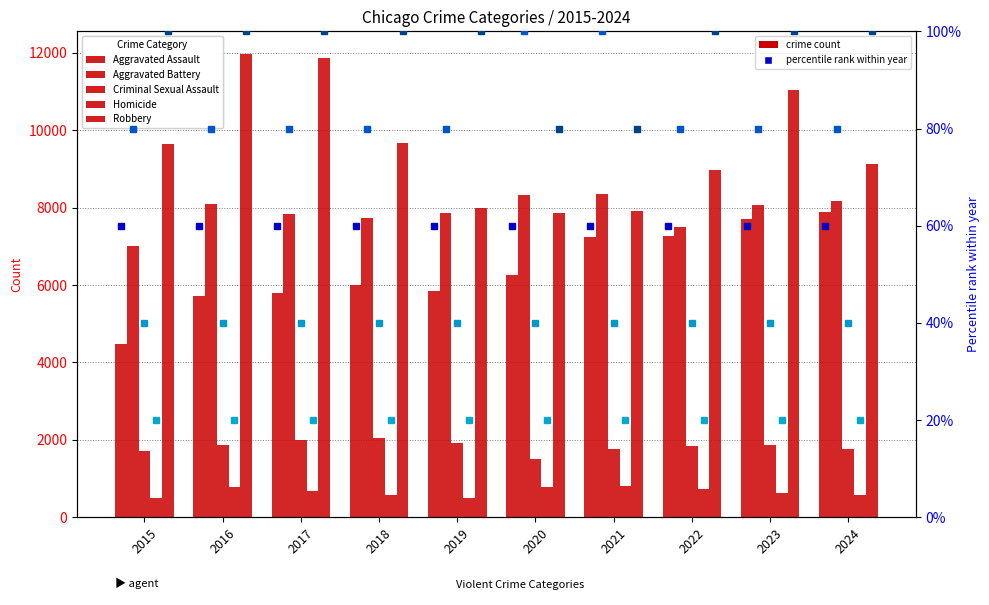

At how many categories does at least one series exceed 11862?

2